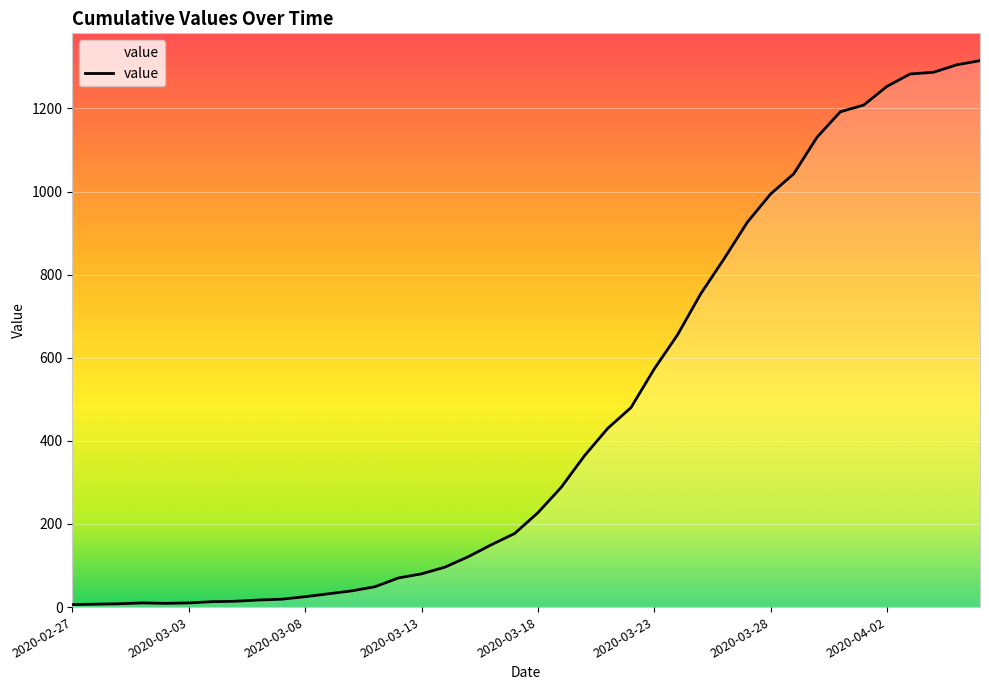

What is the greatest value displayed?

1315